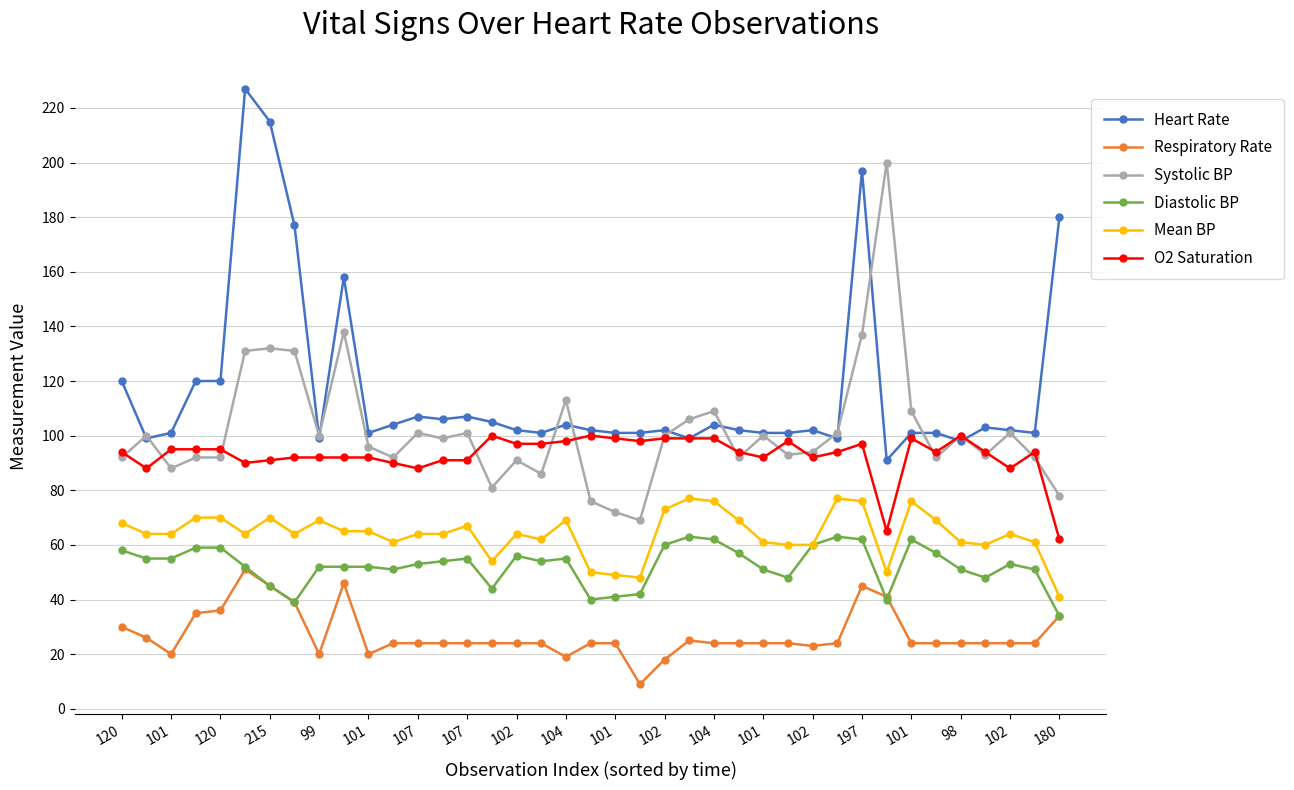

What is the highest value of the Heart Rate series?

227